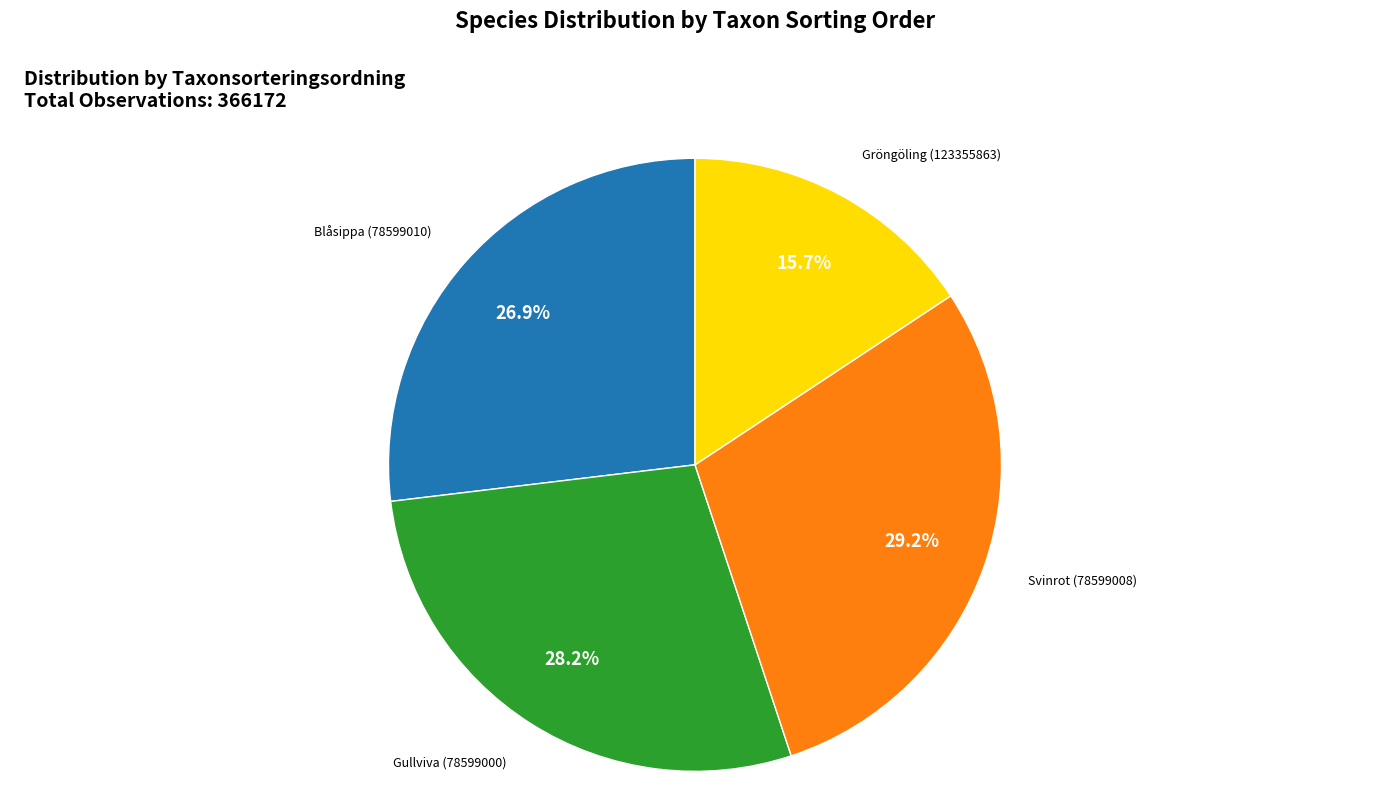

Is there a majority slice in this chart?

No